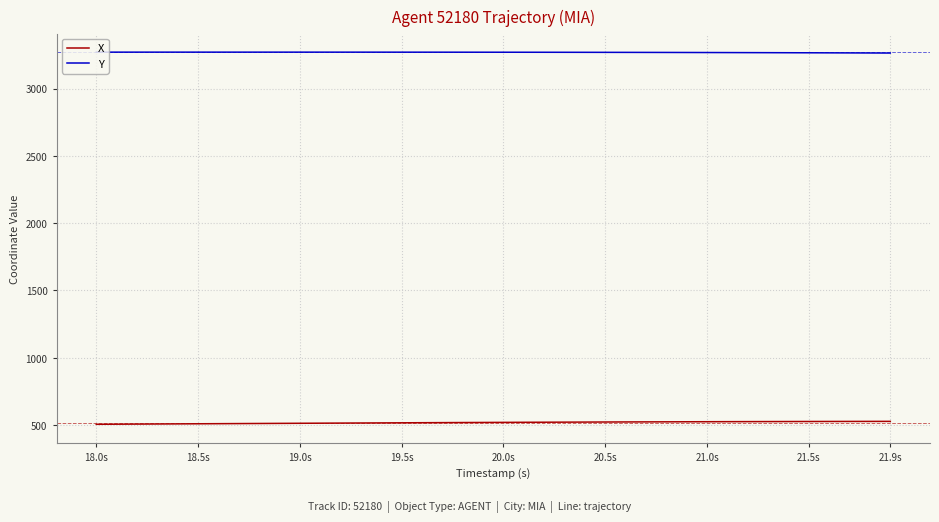

Rank the series by their average value, from highest to lowest.

Y, X